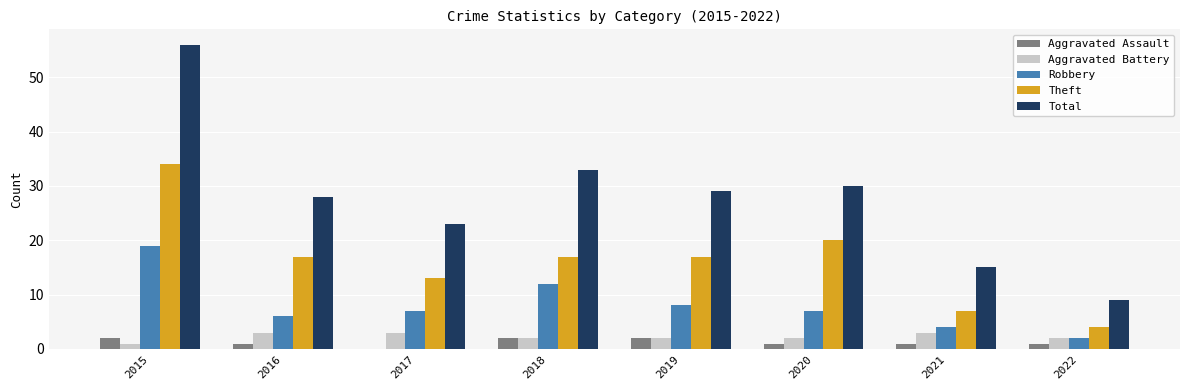

What is the maximum value for Theft?

34